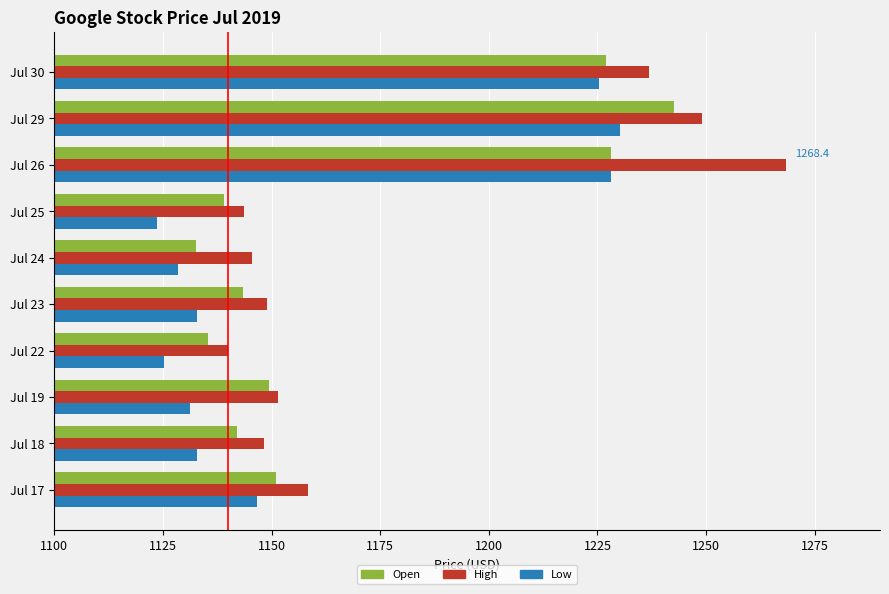

Is it true that Low equals 1861.9 at Jul 24?

False